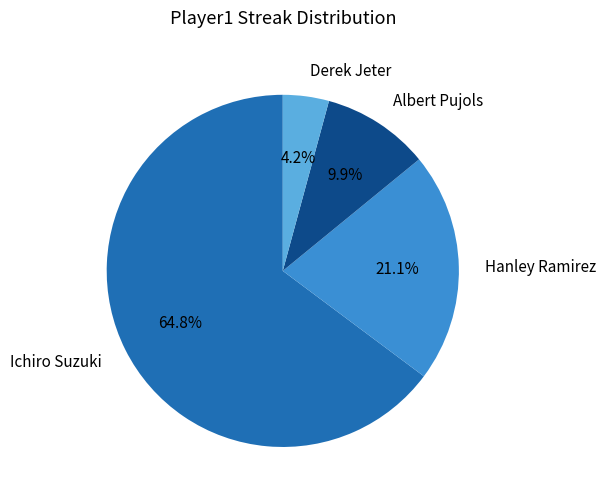

Which category has the smallest portion of the pie?

Derek Jeter